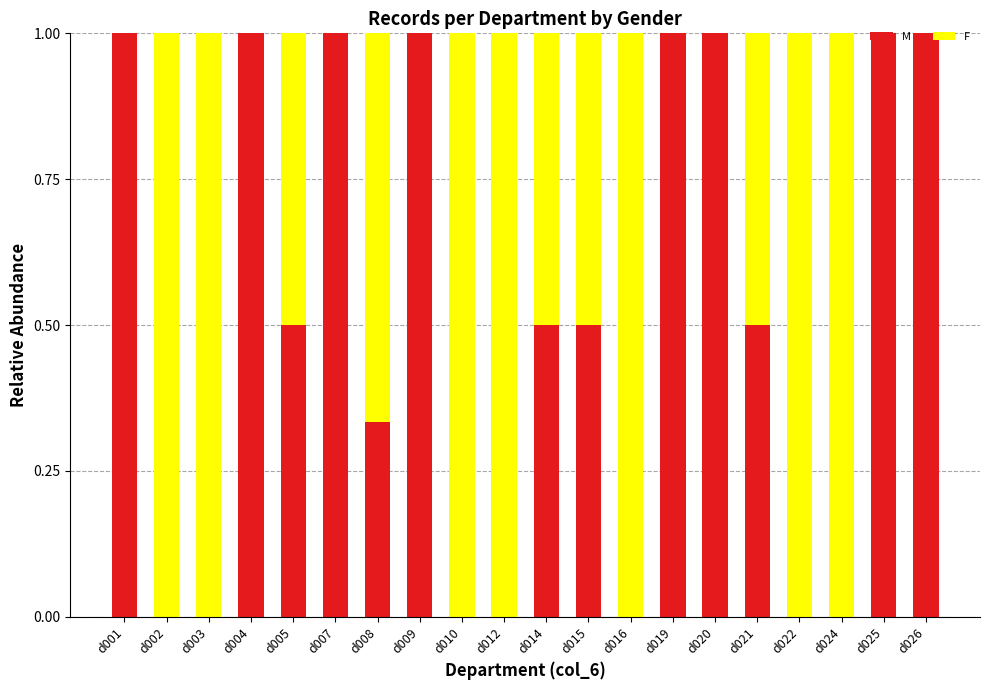

Is it true that M equals 0.0 at d012?

True